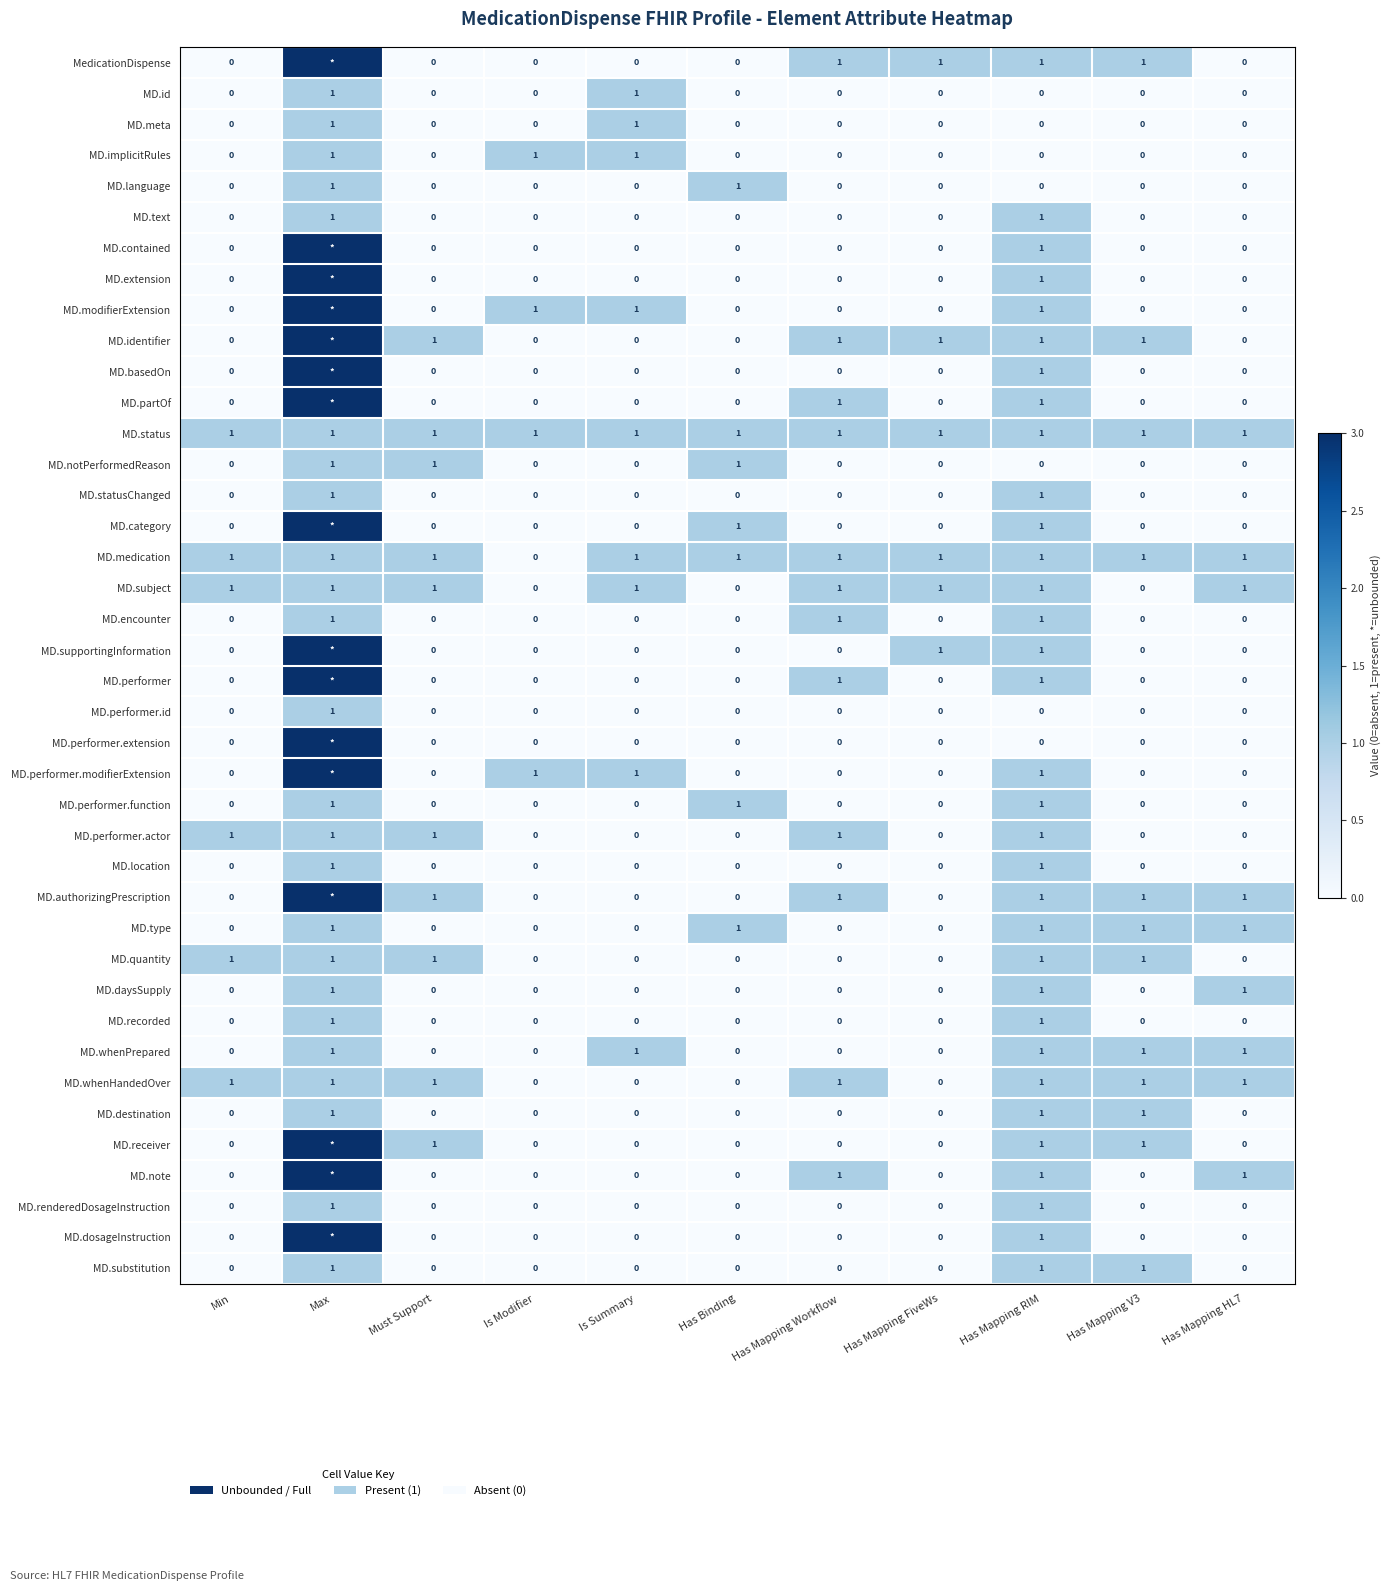

The MD.destination series shows 0 at Is Modifier. True or false?

True